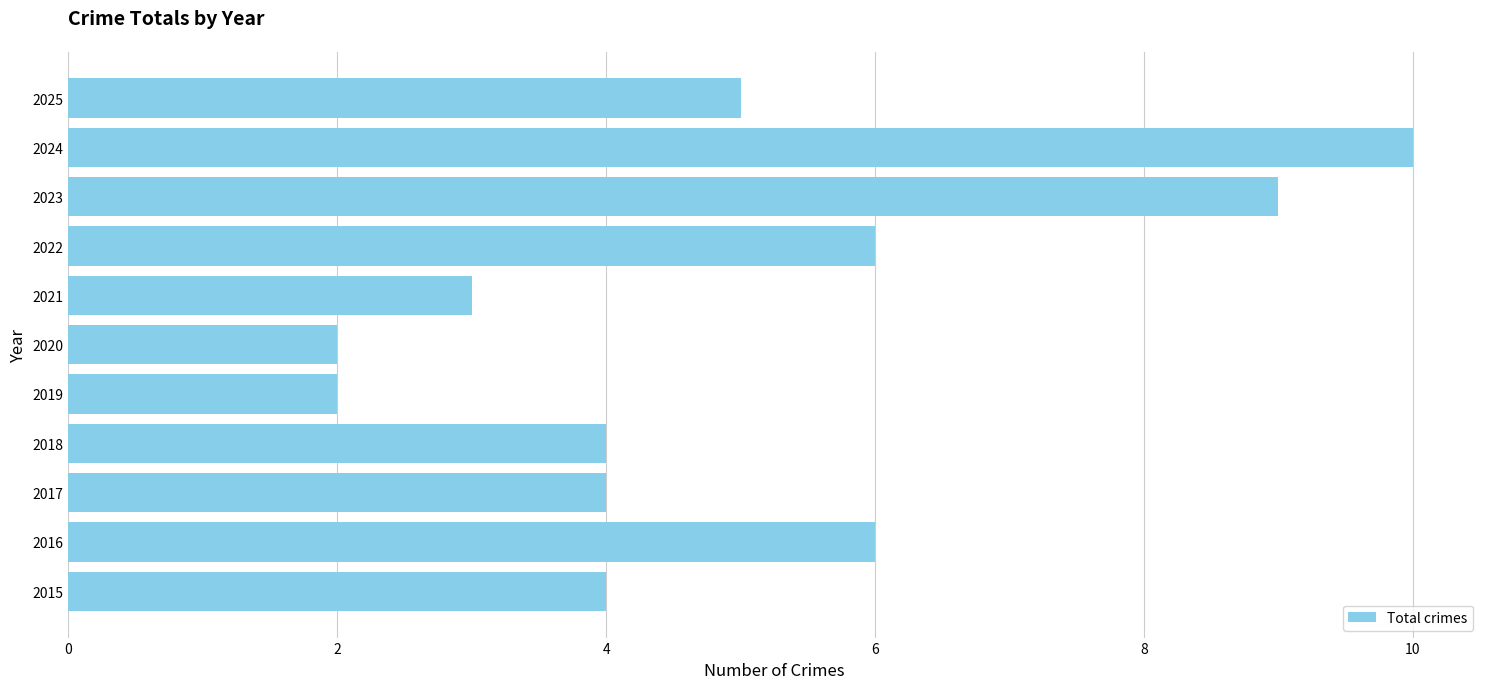

What is the average value?

5